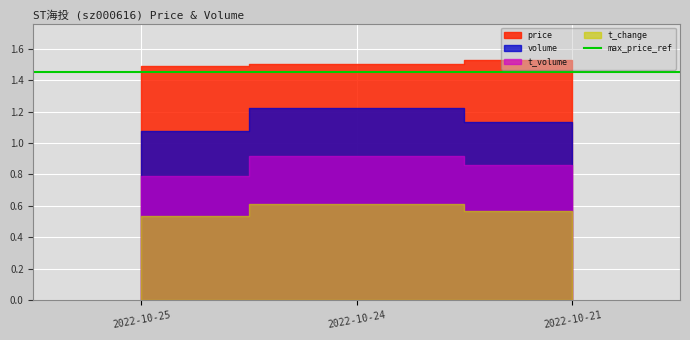

Is it true that t_change equals 0.3 at 2022-10-24?

False